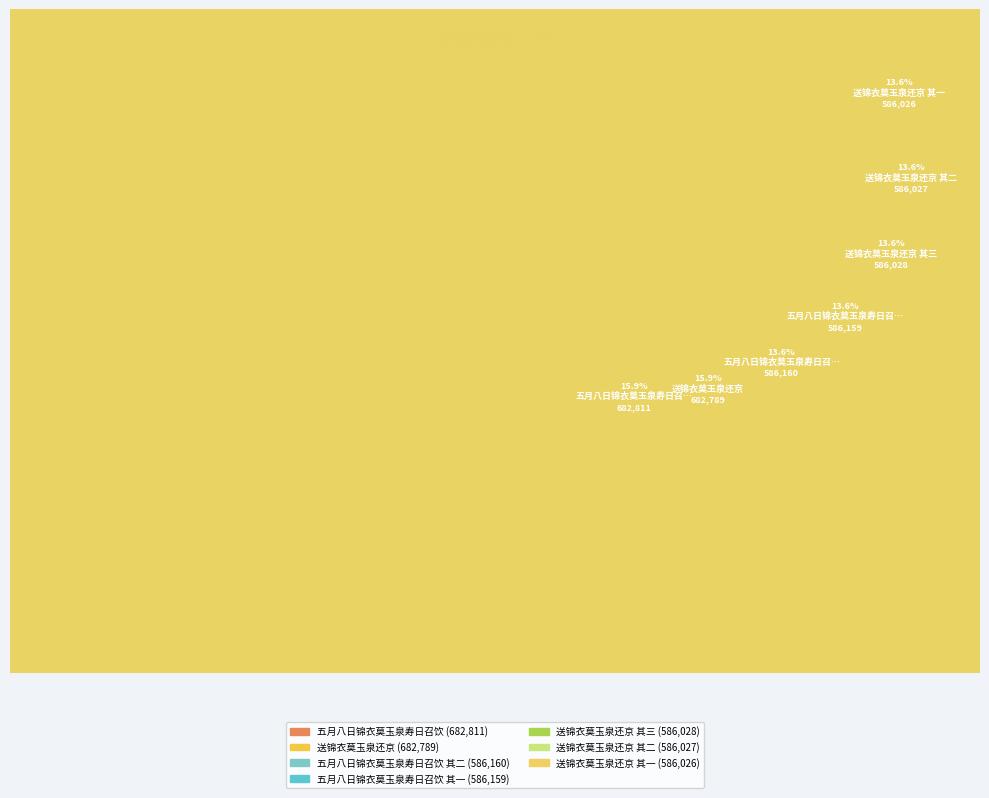

The 送锦衣莫玉泉还京 其一 slice represents 14% of the pie. True or false?

True